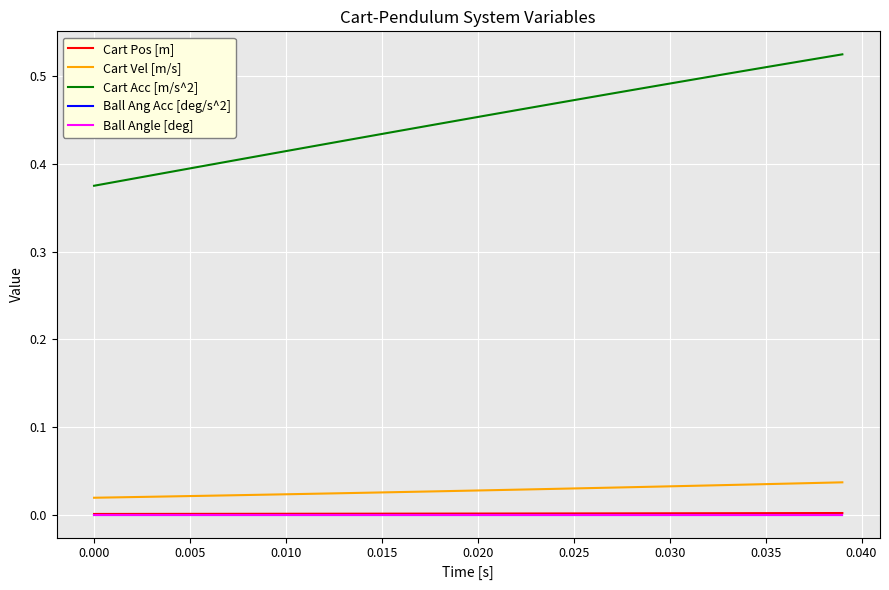

Is this an area chart (filled region under the line)?

No